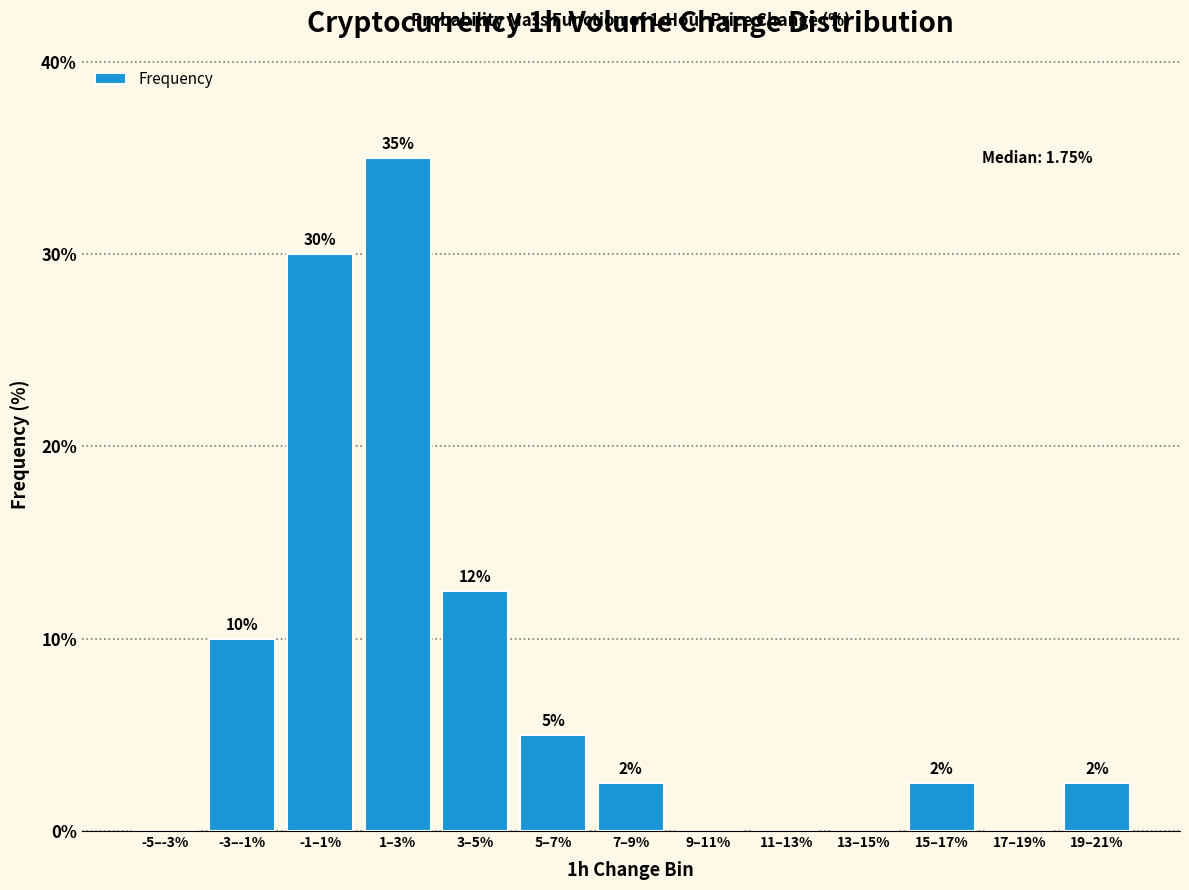

What is the greatest value displayed?

35.0